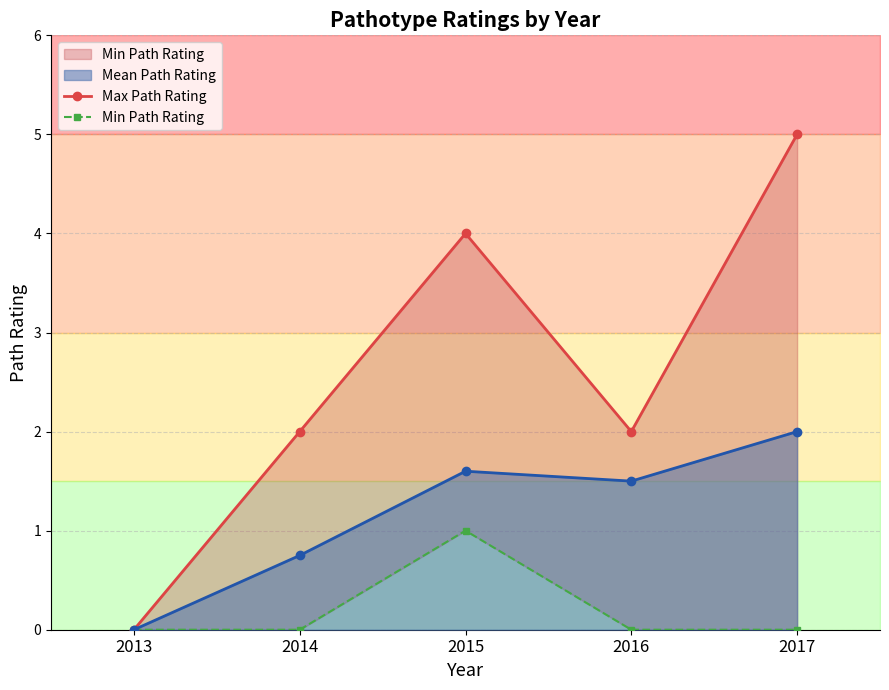

Rank the series by their average value, from lowest to highest.

Min Path Rating, Max Path Rating